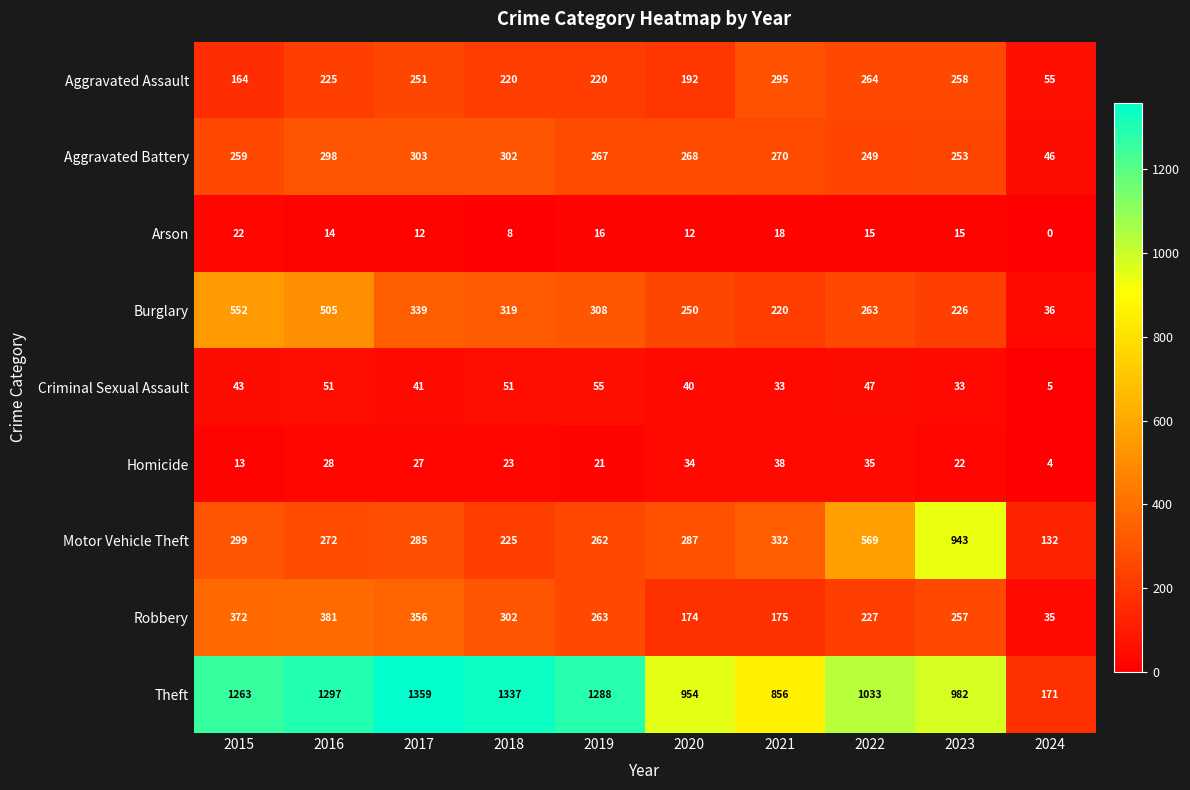

What is the difference between the highest and lowest values at 2015?

1250